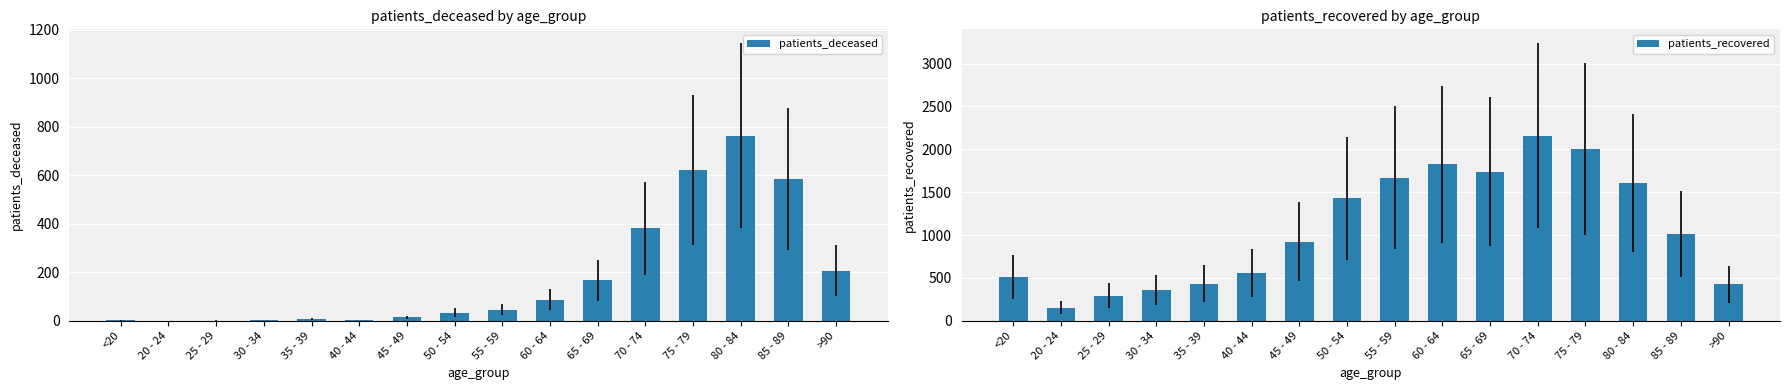

Between 45 - 49 and <20, which is larger?

45 - 49